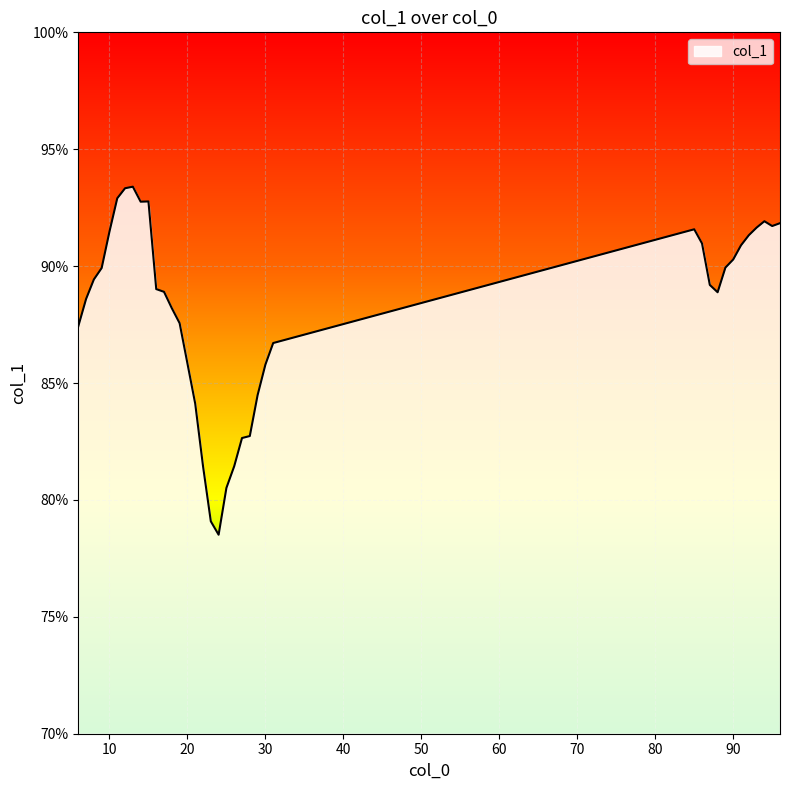

What is the greatest value displayed?

93.4